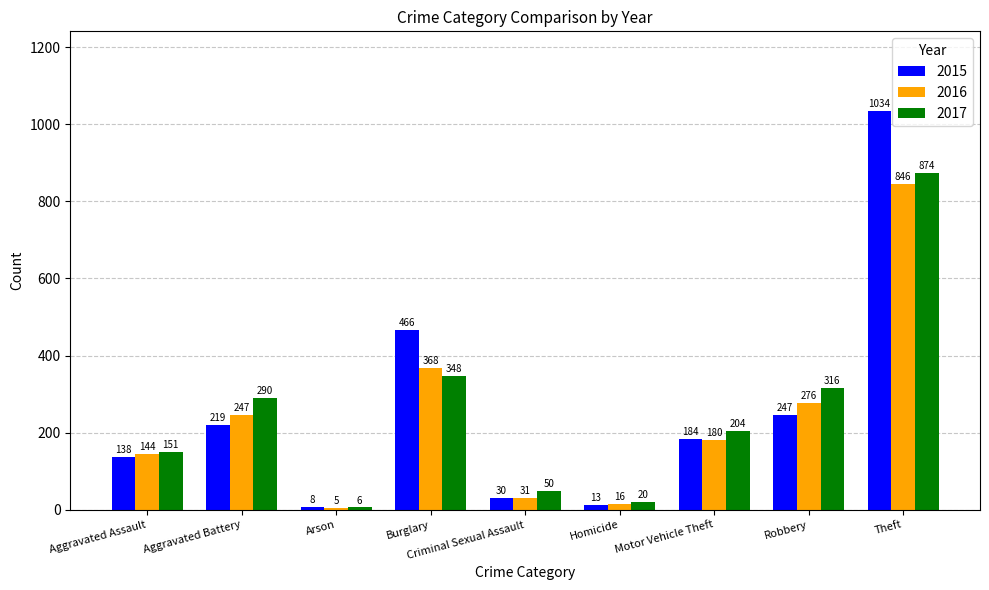

What is the label of the 1st bar from the right?

Theft